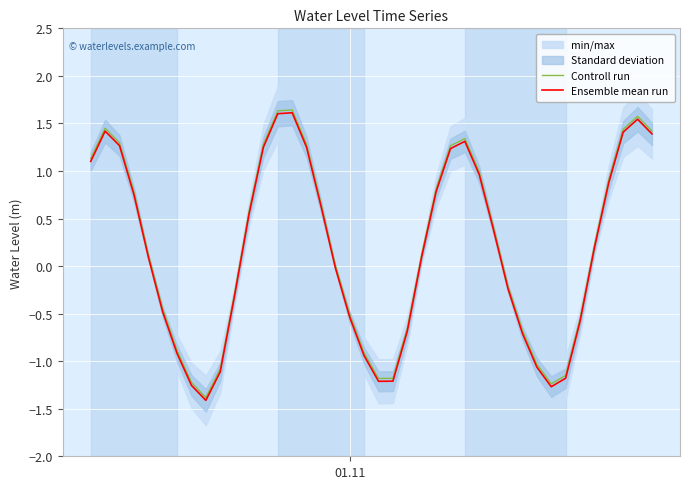

Reading left to right, what are all the values shown in this chart?

Controll run: 1.1	1.4	1.3	0.8	0.1	-0.5	-0.9	-1.2	-1.4	-1.1	-0.3	0.6	1.3	1.6	1.6	1.3	0.7	0.0	-0.5	-0.9	-1.2	-1.2	-0.7	0.1	0.8	1.3	1.3	1.0	0.4	-0.2	-0.7	-1.0	-1.2	-1.1	-0.6	0.2	0.9	1.4	1.6	1.4
Ensemble mean run: 1.1	1.4	1.3	0.8	0.1	-0.5	-0.9	-1.3	-1.4	-1.1	-0.3	0.5	1.2	1.6	1.6	1.2	0.6	-0.0	-0.5	-0.9	-1.2	-1.2	-0.7	0.1	0.8	1.2	1.3	1.0	0.4	-0.2	-0.7	-1.1	-1.3	-1.2	-0.6	0.2	0.9	1.4	1.5	1.4